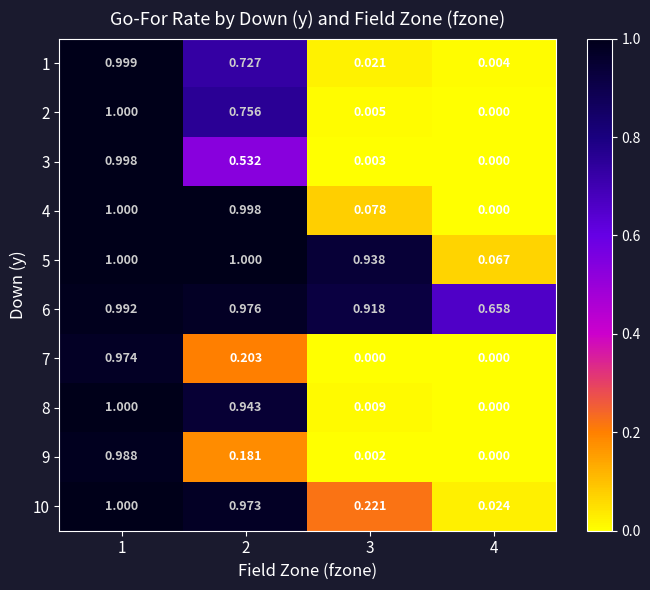

Is the value of 7 at 3 greater than the value of 8 at 1?

No